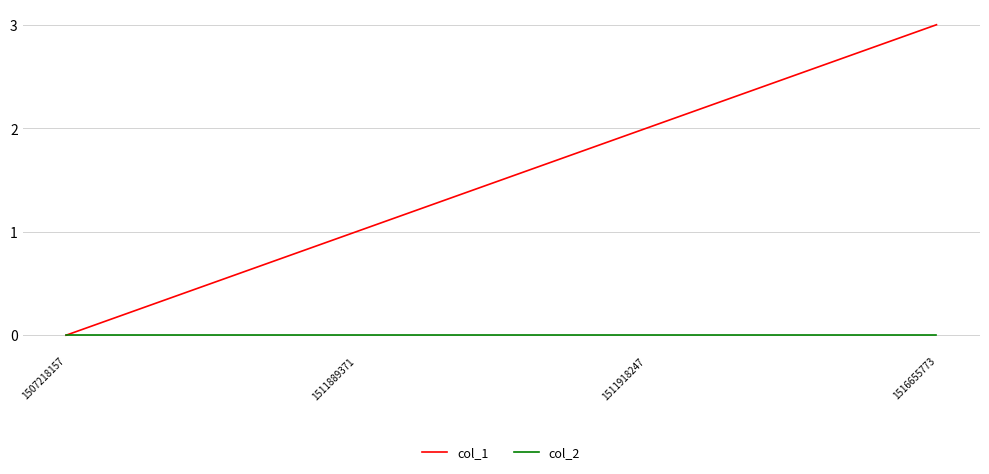

List the labels in order of col_1 value, largest first.

1516655773, 1511918247, 1511889371, 1507218157